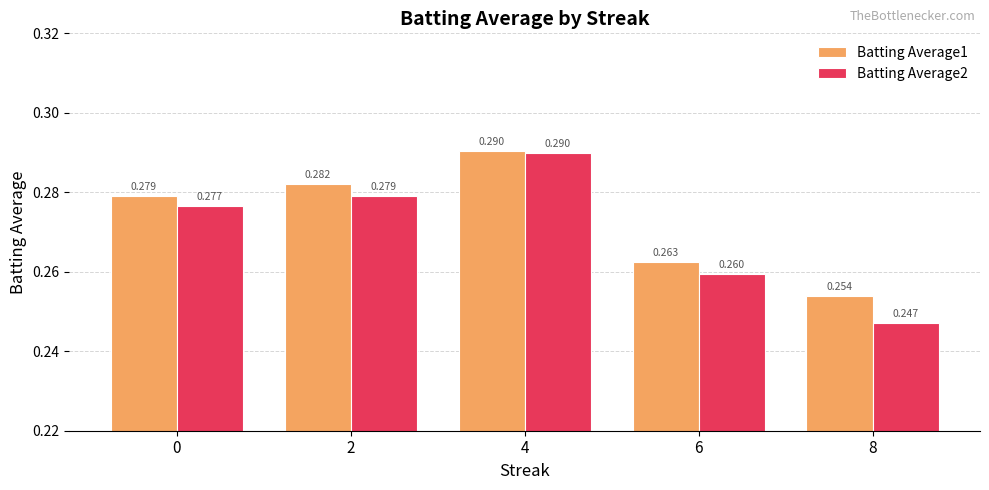

Is the value of Batting Average1 at 2 greater than the value of Batting Average2 at 4?

No